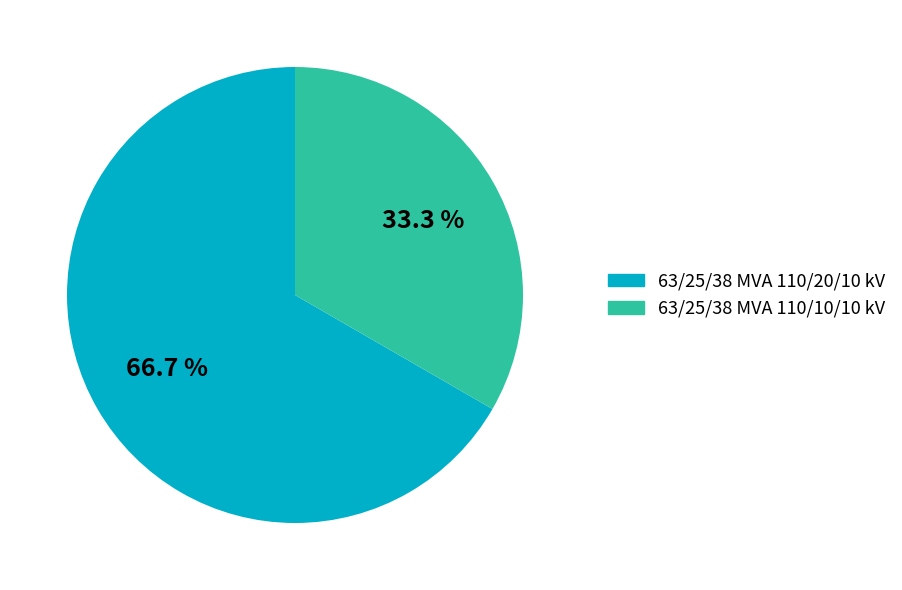

True or false: 63/25/38 MVA 110/20/10 kV accounts for 67% of the total.

True